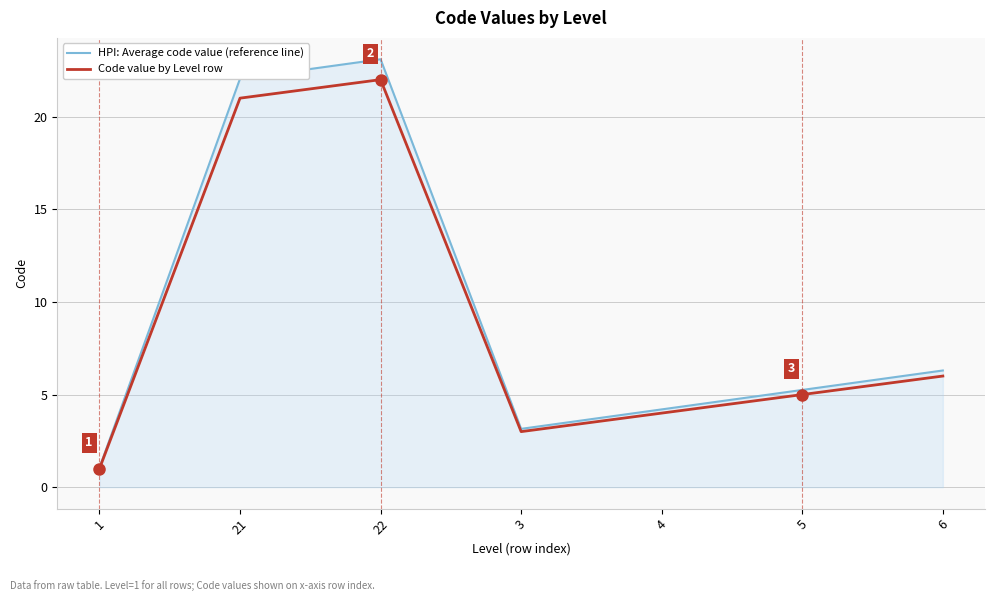

Which series has the largest total across all categories?

HPI: Average code value (reference line)